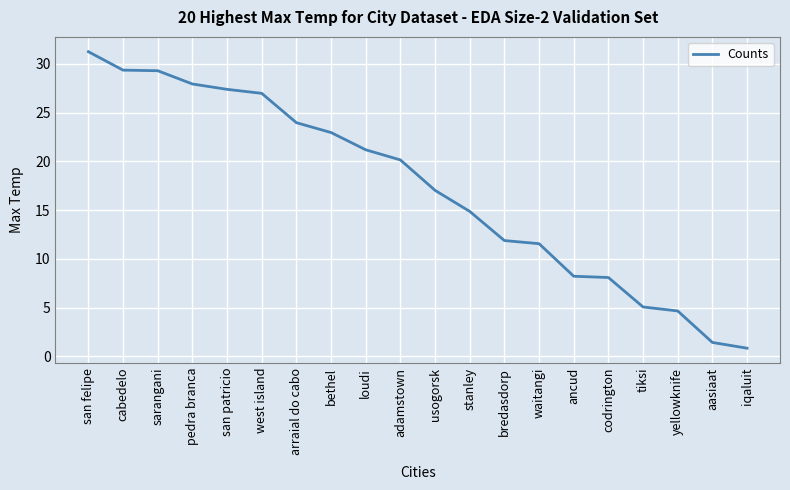

Which has a higher value, san felipe or yellowknife?

san felipe